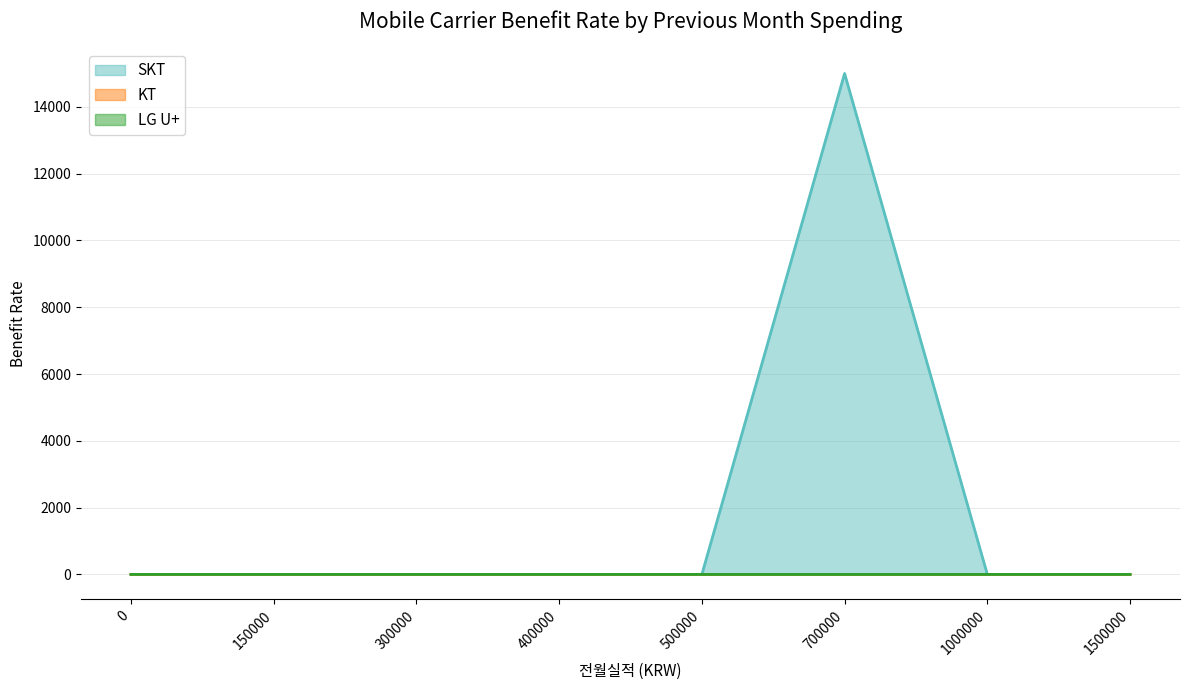

True or false: KT and LG U+ cross at least once.

False